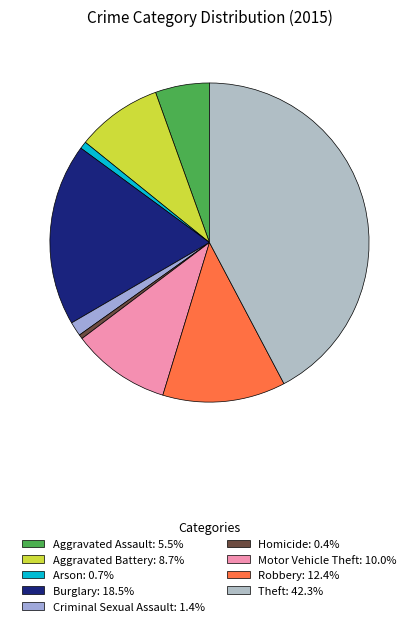

Does Burglary represent more than half of the total?

No